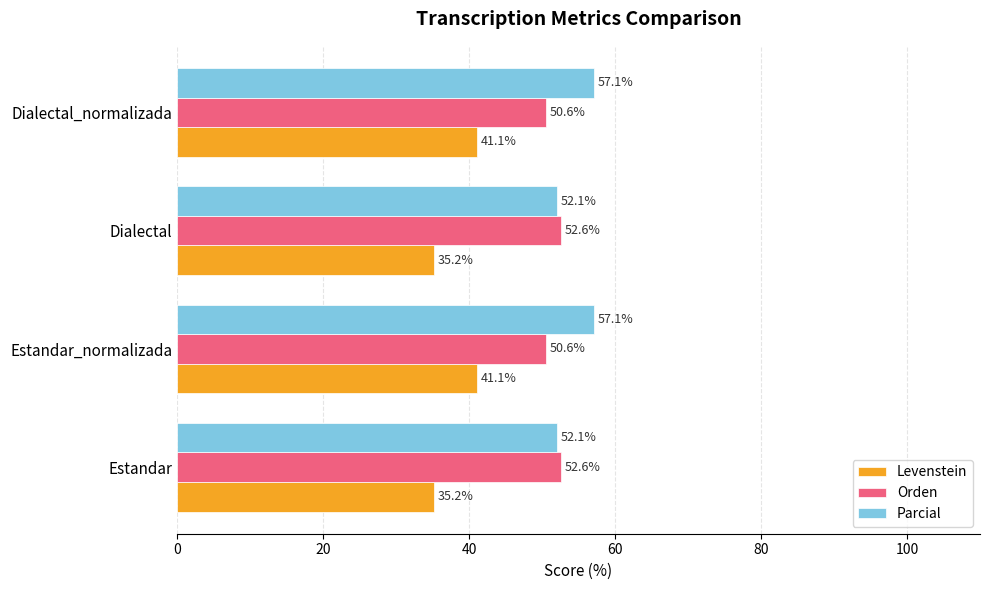

Which series changed the most between Estandar_normalizada and Dialectal?

Levenstein